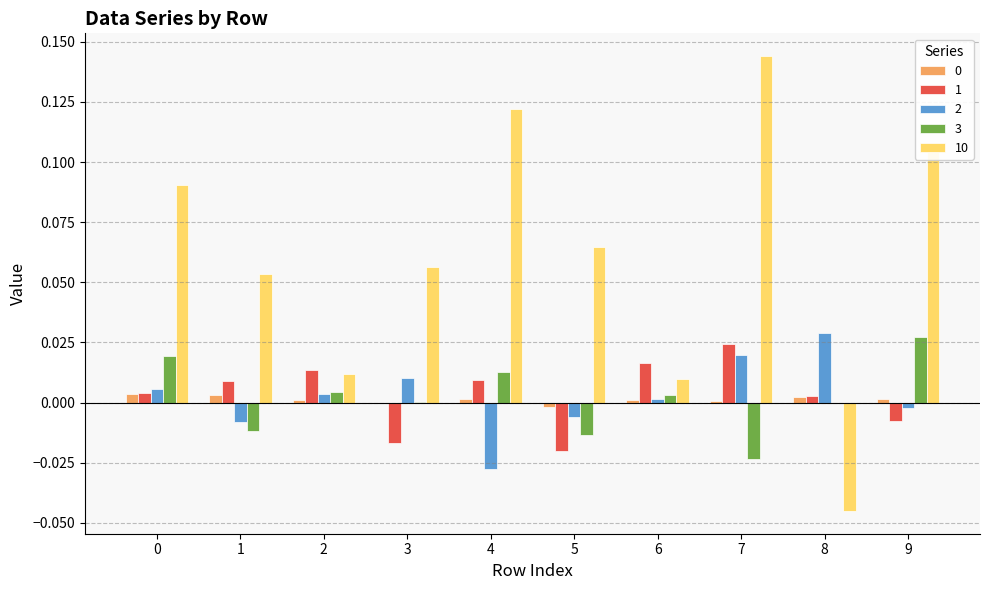

How many groups of bars are there?

10